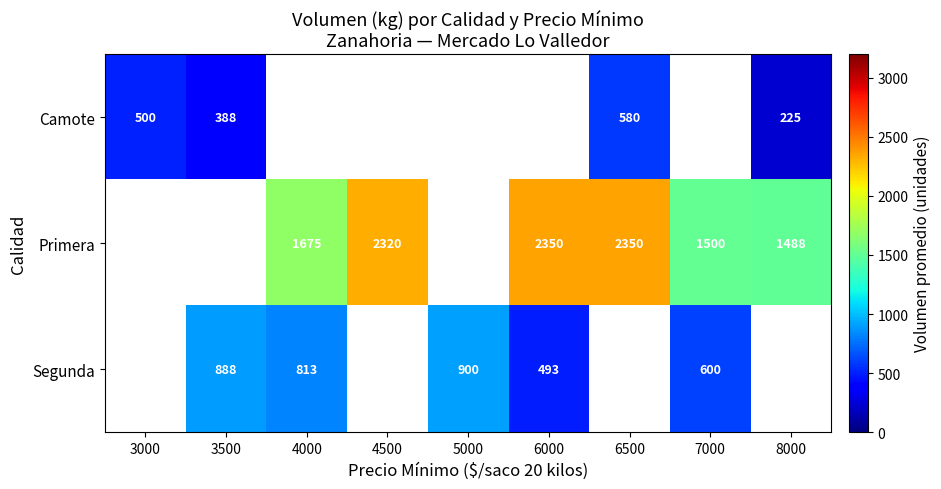

Is it true that Primera equals 3117.9 at 6500?

False